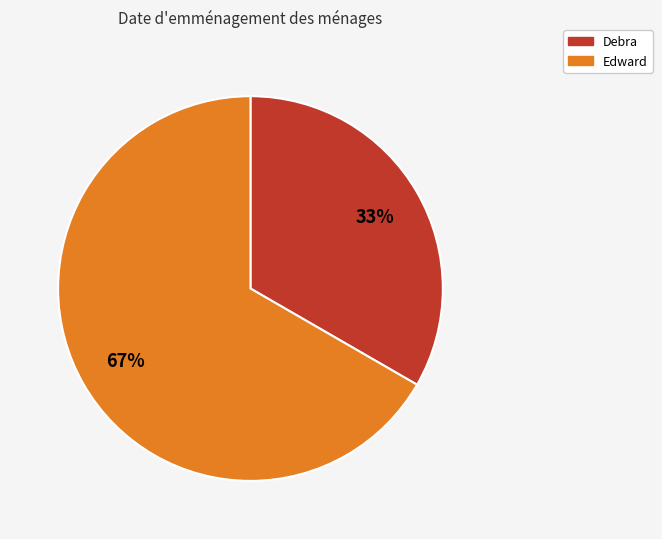

How many slices are in this pie chart?

2